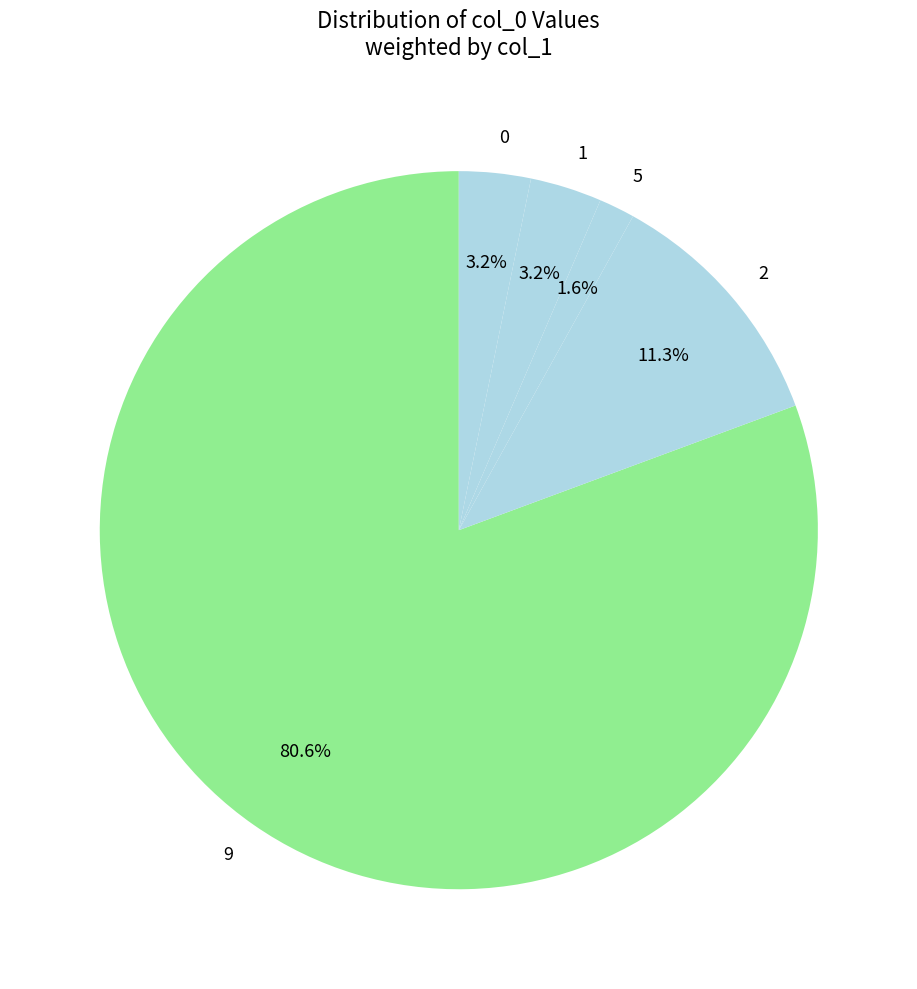

What is the total percentage of 2 and 5?

12.9%